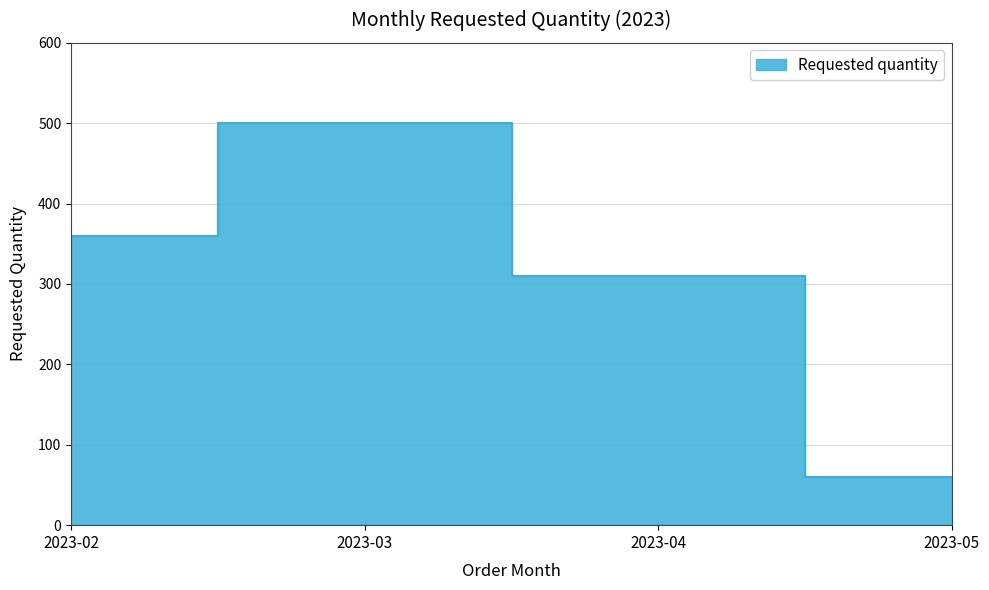

Between 2023-03 and 2023-05, which is larger?

2023-03